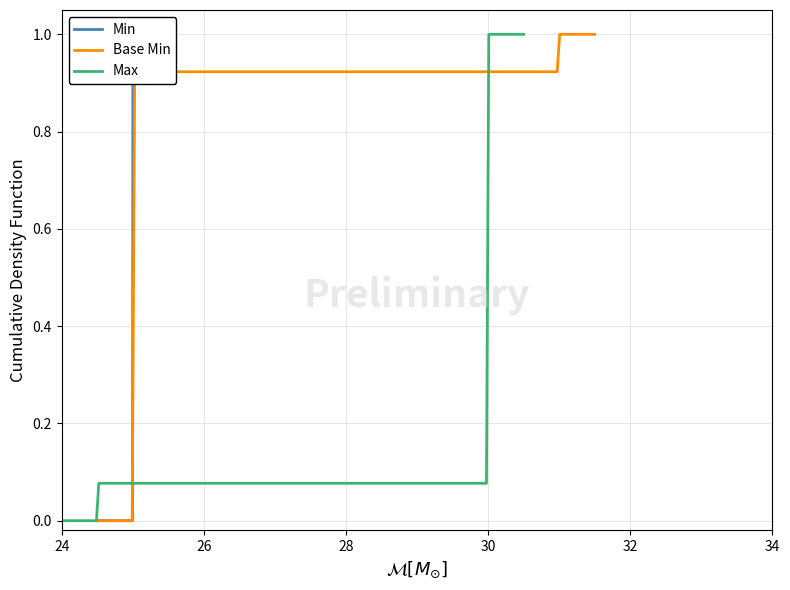

True or false: Min and Base Min cross at least once.

False